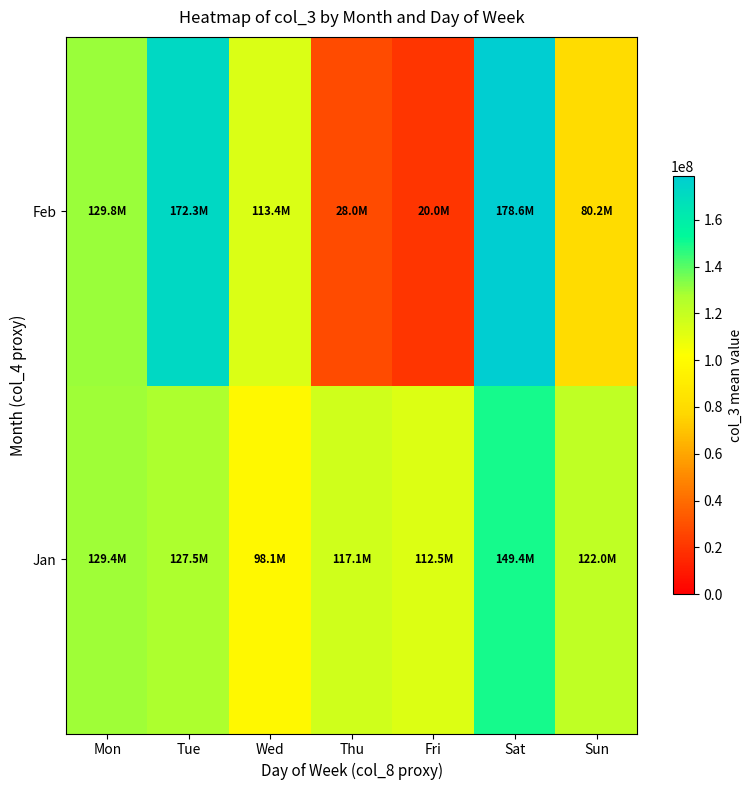

Which series has the largest range (max minus min)?

Feb